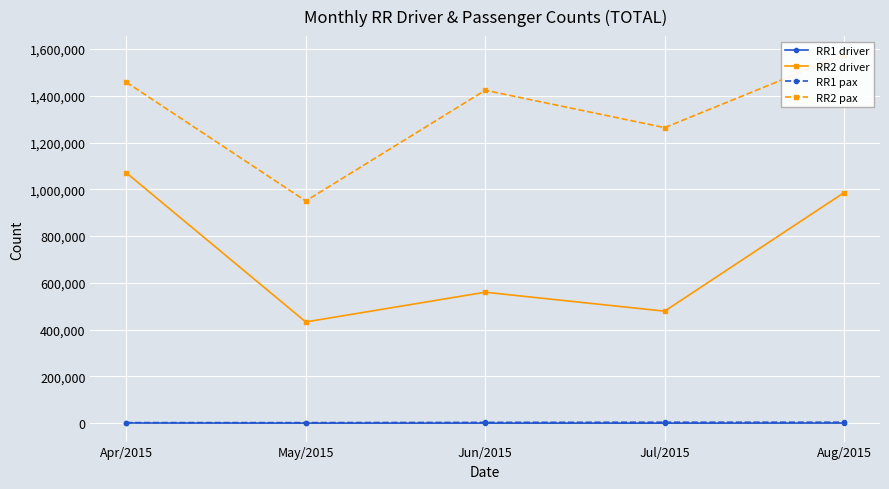

True or false: RR1 driver and RR2 pax intersect in this chart.

False